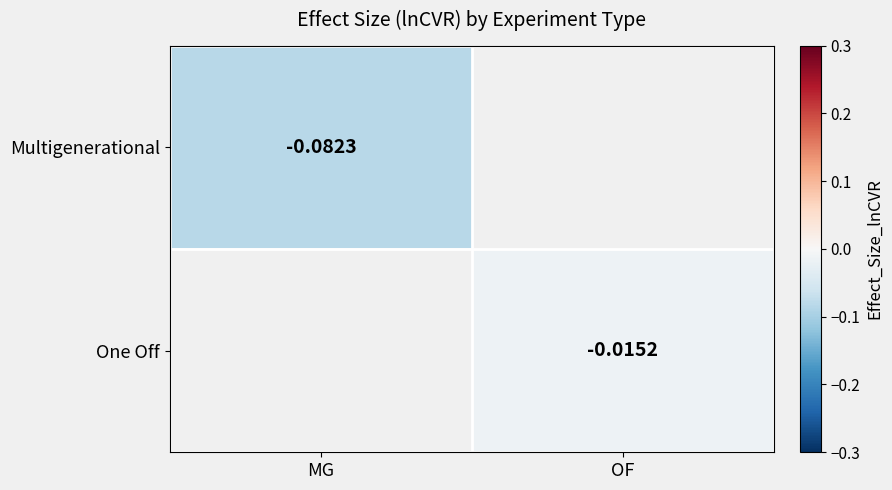

Is the value of Multigenerational at OF greater than the value of One Off at OF?

No